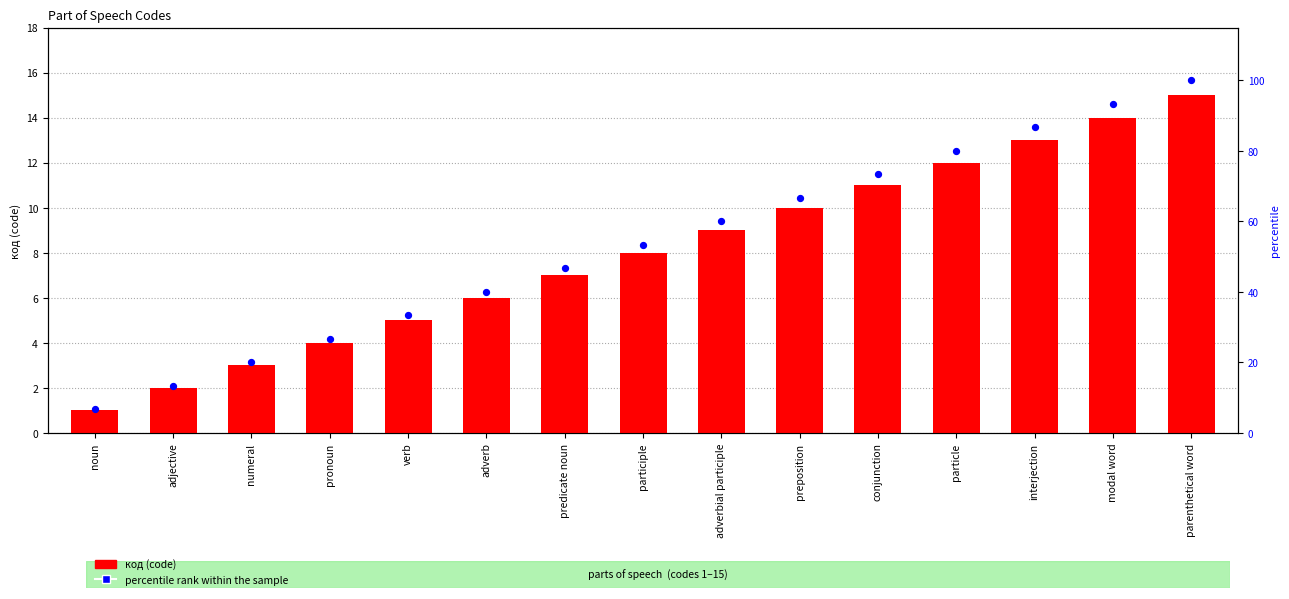

What is the total value across all series at modal word?

107.3